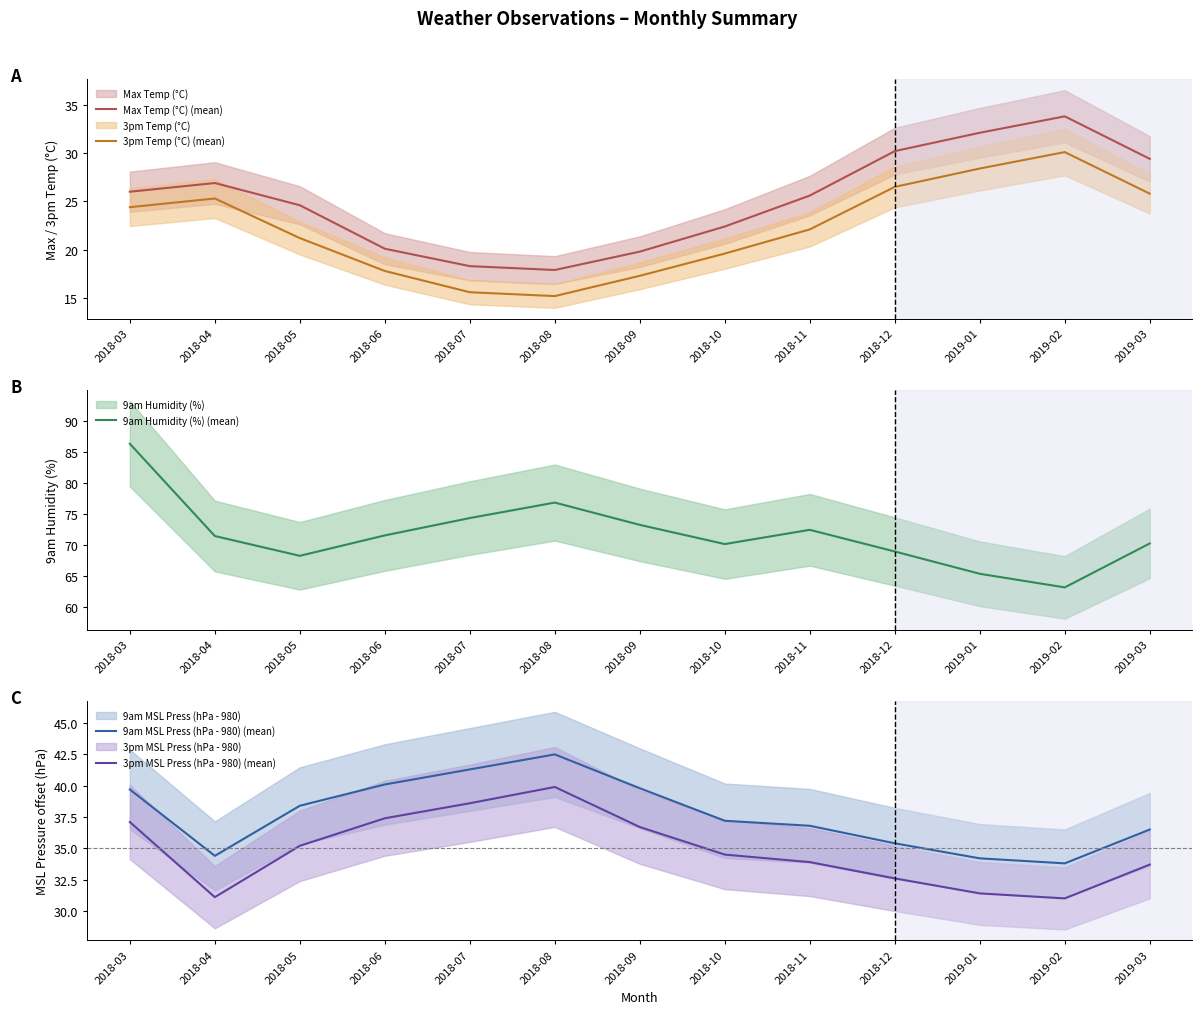

True or false: 9am MSL Press (hPa - 980) (mean) has a value of 14.0 at 2018-04.

False